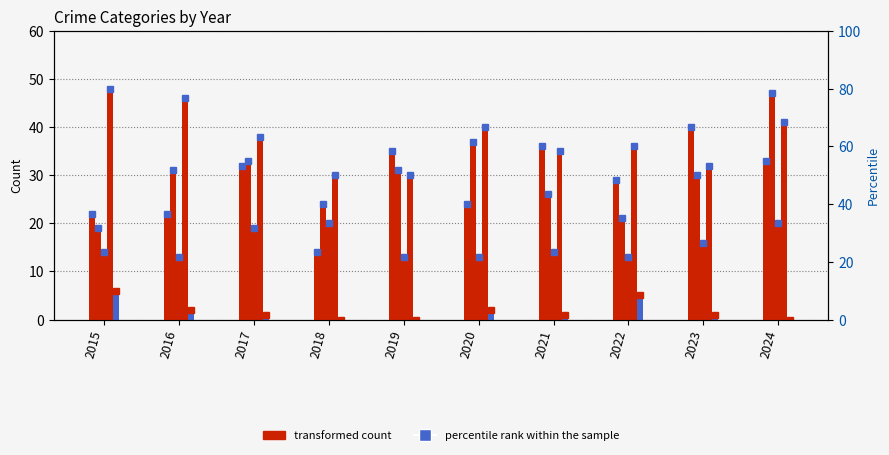

What is the value of the Aggravated Battery bar at the 8th from the left?

21